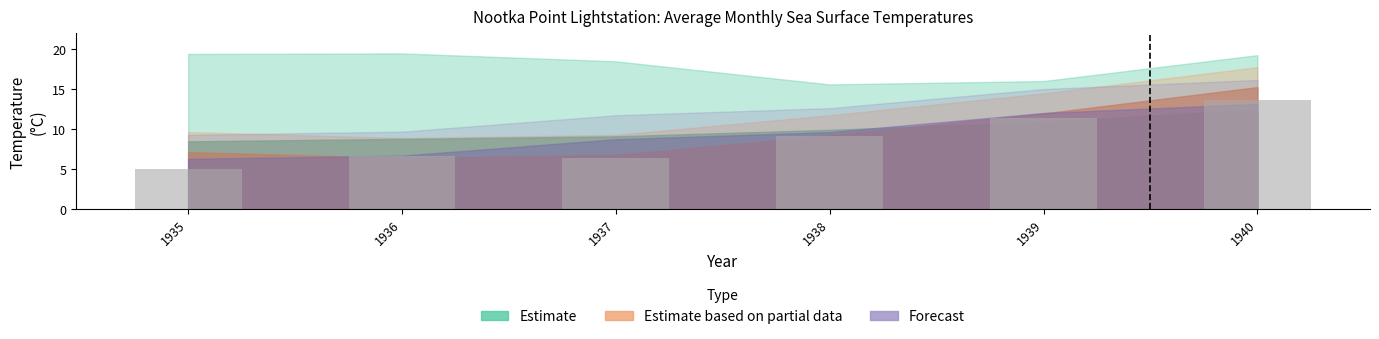

The value at 1935 is 1.1. True or false?

False